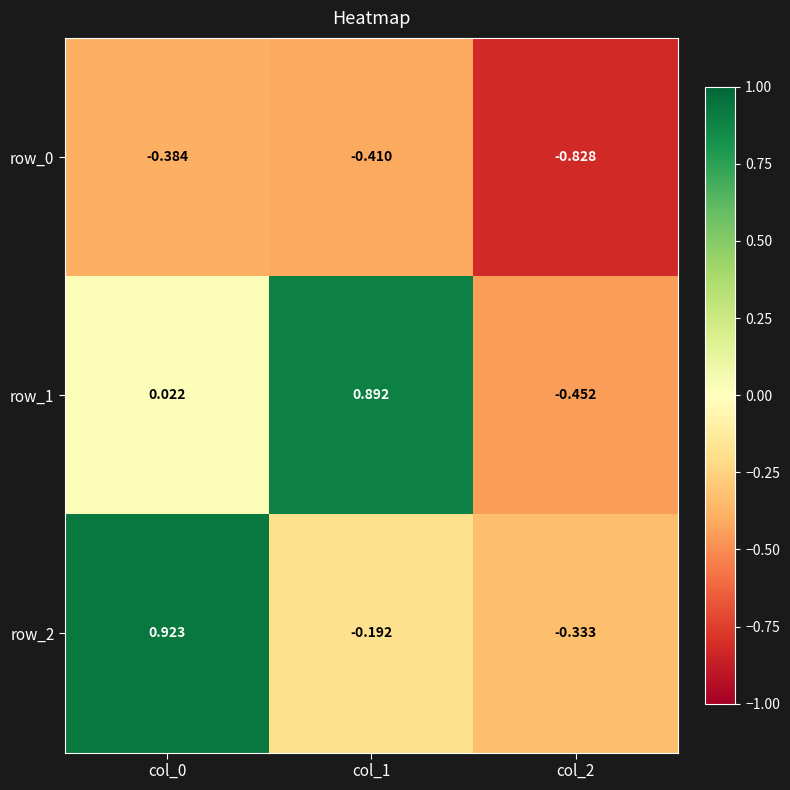

How many data points does each series have?

3